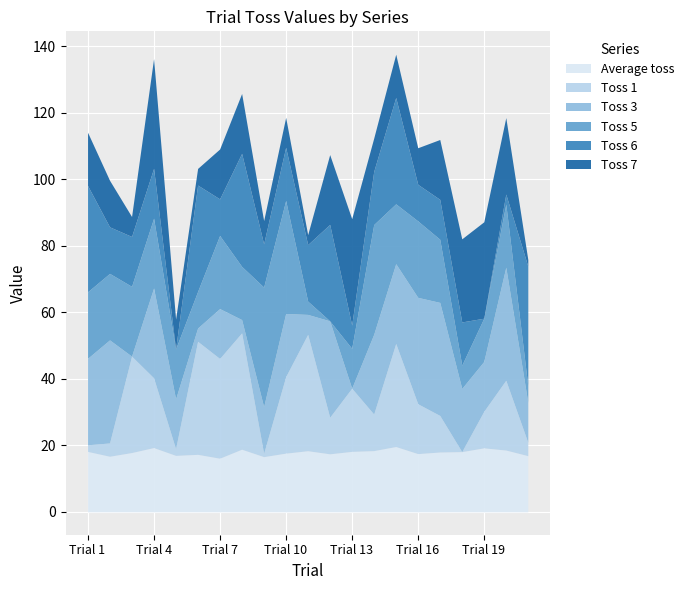

What is the greatest value displayed?

36.0